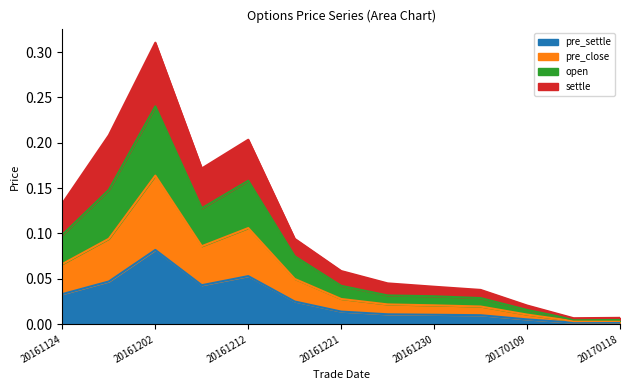

At which category is the sum across all series the highest?

20161202